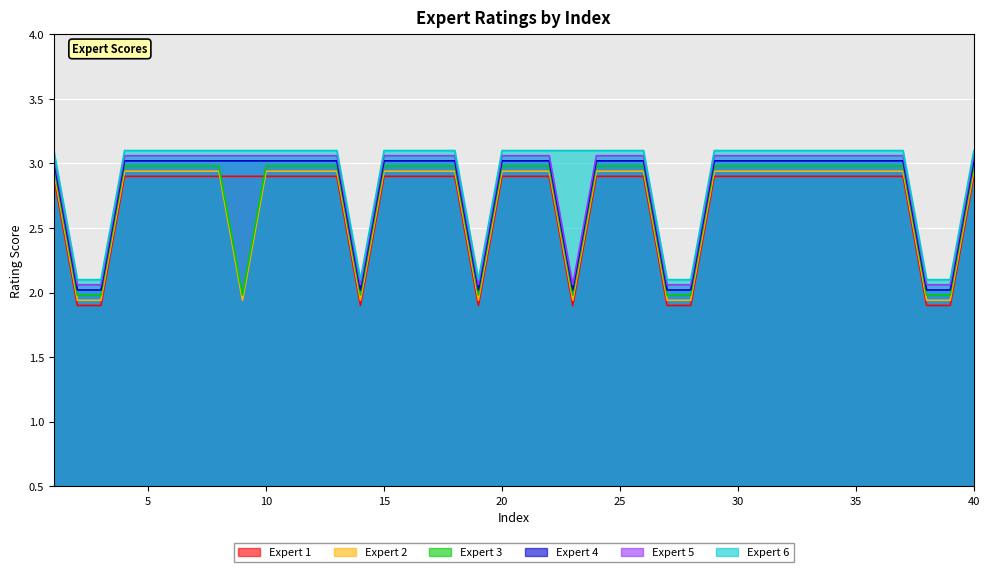

True or false: Expert 4 and Expert 6 cross at least once.

False